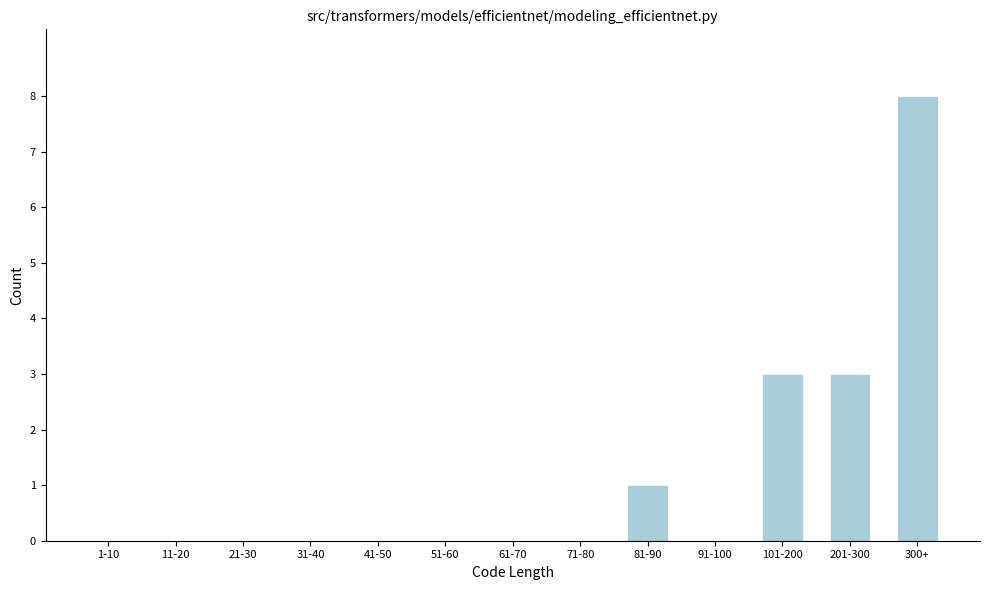

Reading left to right, list all the values displayed in this chart.

1-10=0	11-20=0	21-30=0	31-40=0	41-50=0	51-60=0	61-70=0	71-80=0	81-90=1	91-100=0	101-200=3	201-300=3	300+=8